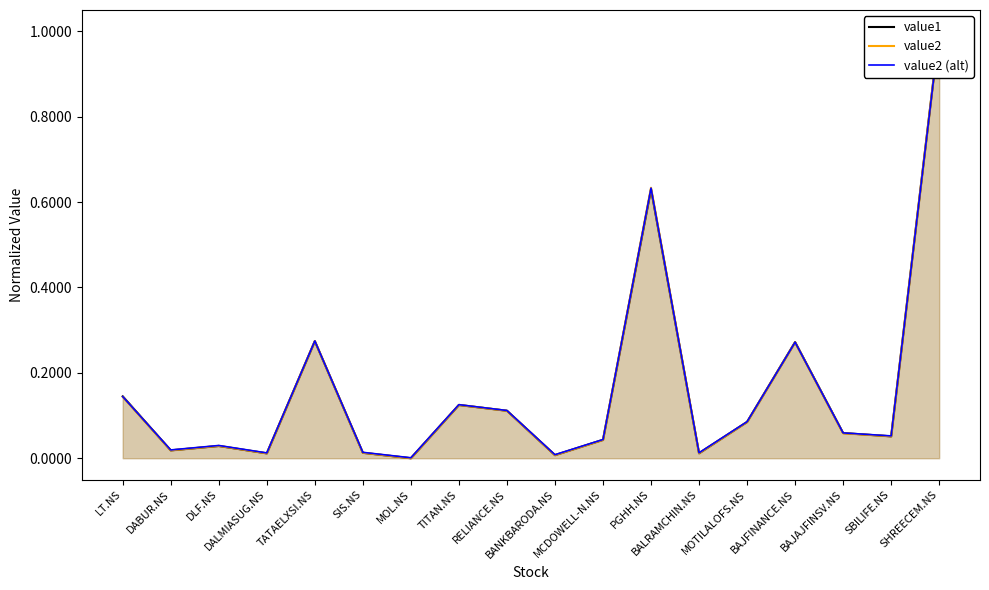

What is the difference between the maximum and minimum values in the value2 series?

1.0